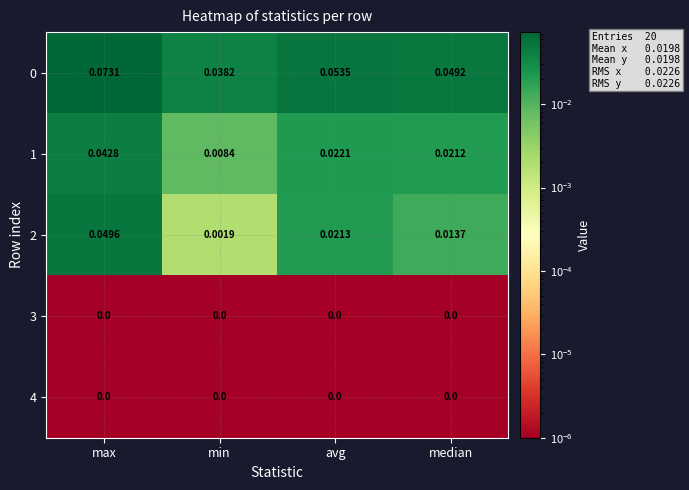

At which category is the sum across all series the highest?

max